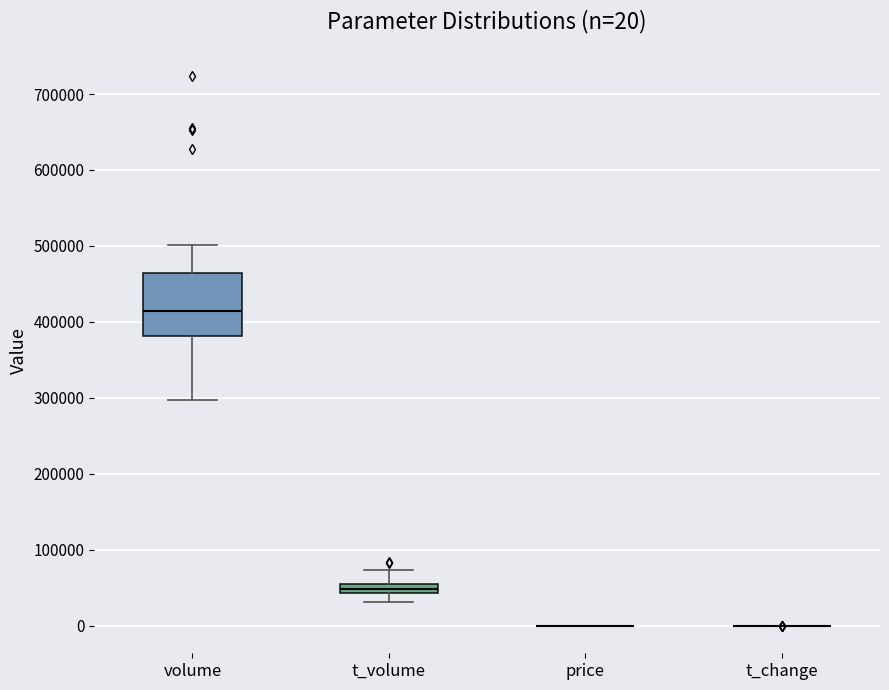

Which box is the tallest, from its lower edge to its upper edge?

volume